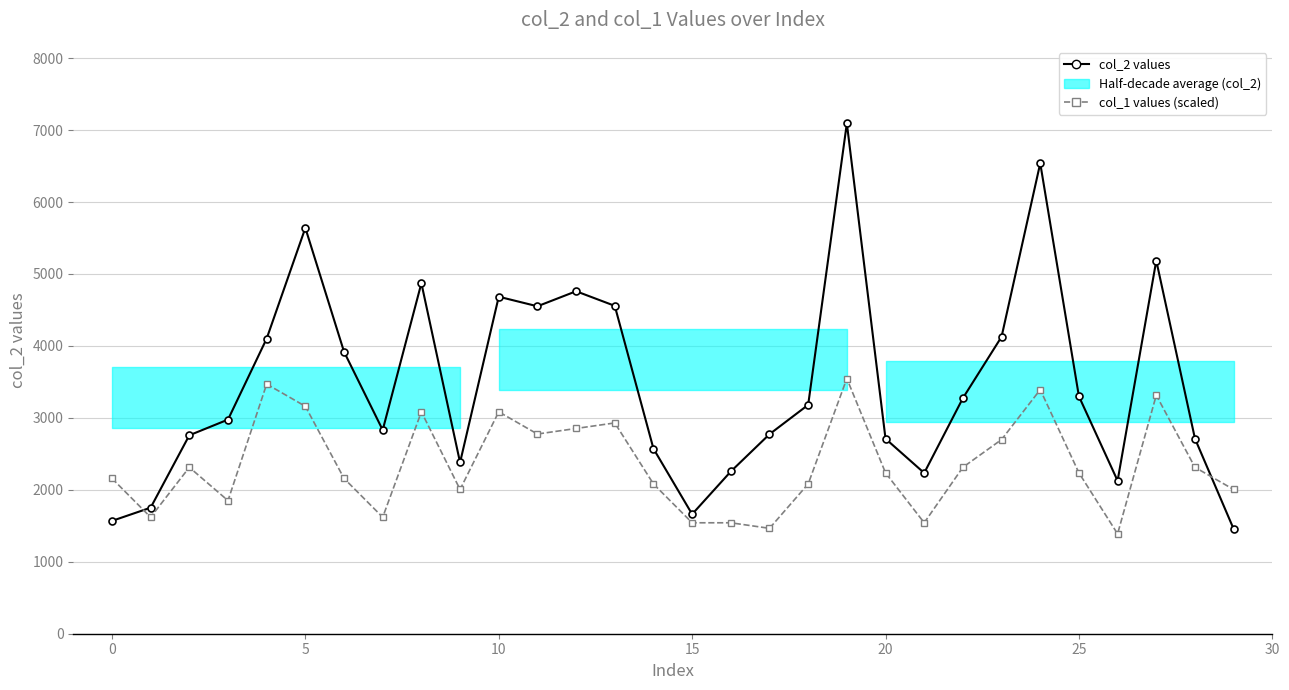

At 14, list the series in order from smallest to largest.

col_1 values (scaled), col_2 values